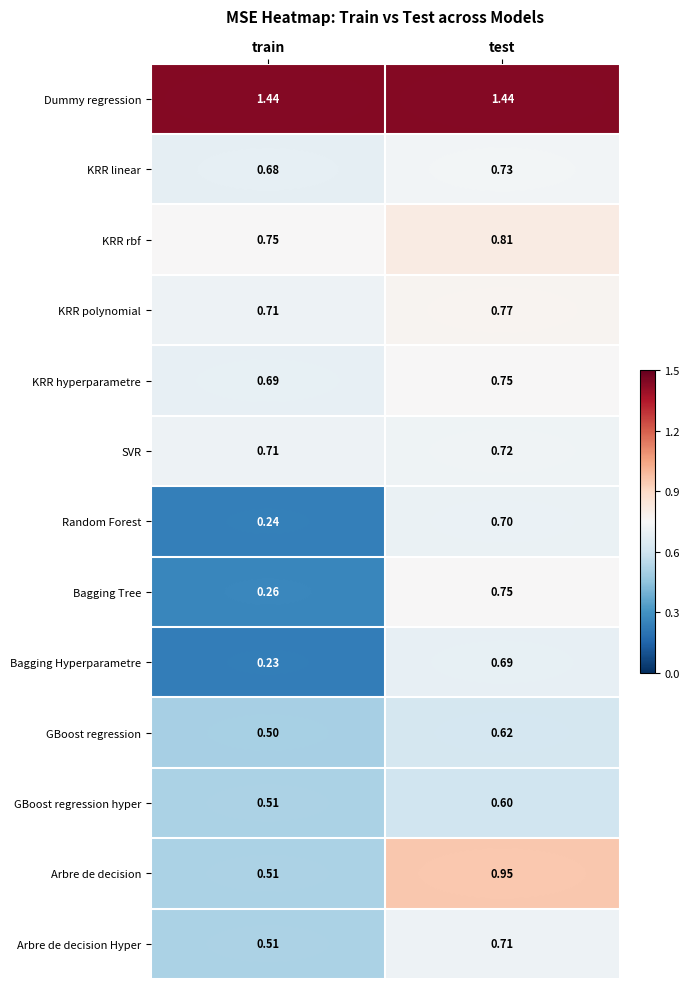

Which series has the widest spread of values?

Bagging Tree